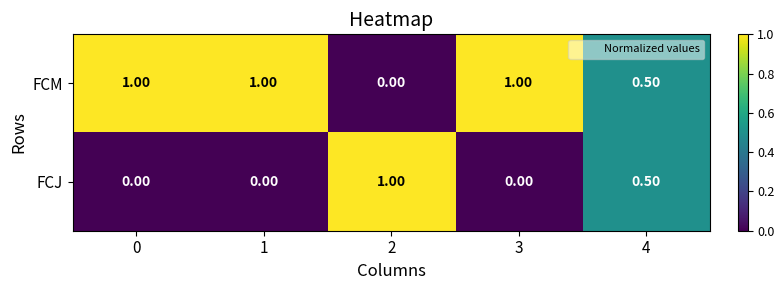

What is the spread (max minus min) of values at 2?

1.0